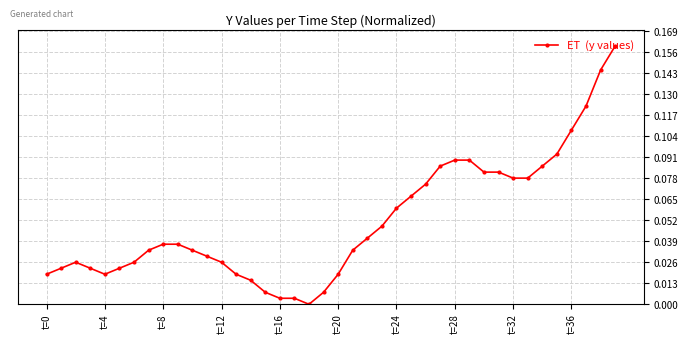

What is the sum of all values?

2.1